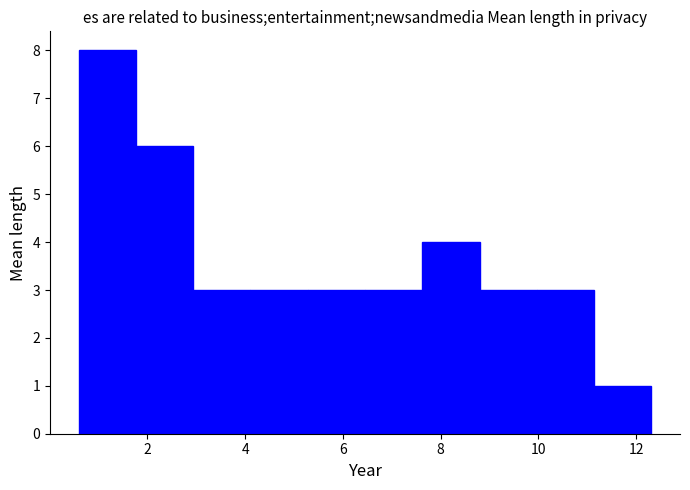

How tall is the bar that spans 4.2 to 5.2 on the x-axis? Neither the bar edges nor the heights are printed on the chart, so give them approximately, as read against the axes.

3